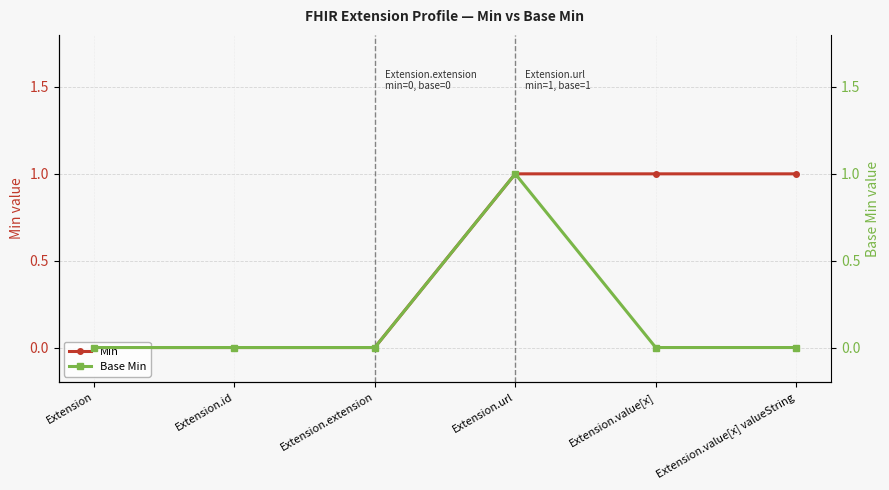

What position from the left is Extension.id?

2